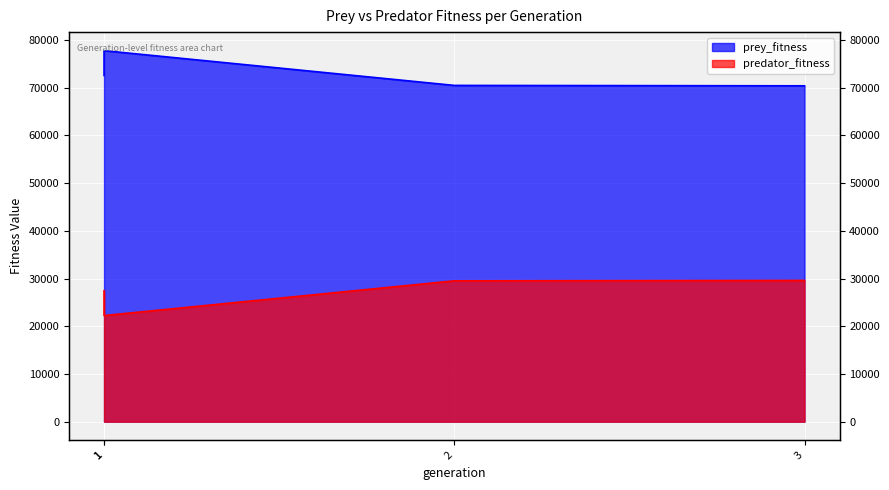

What is the total value across all series at 1?

100000